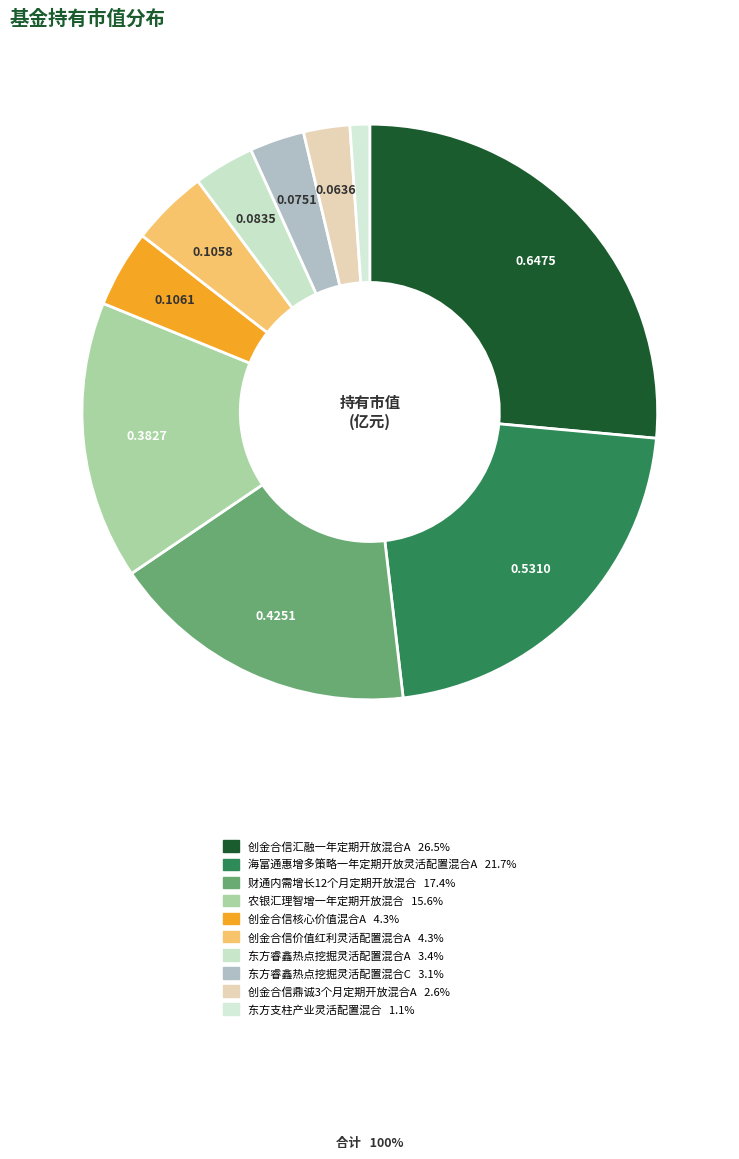

How many slices are in this pie chart?

10